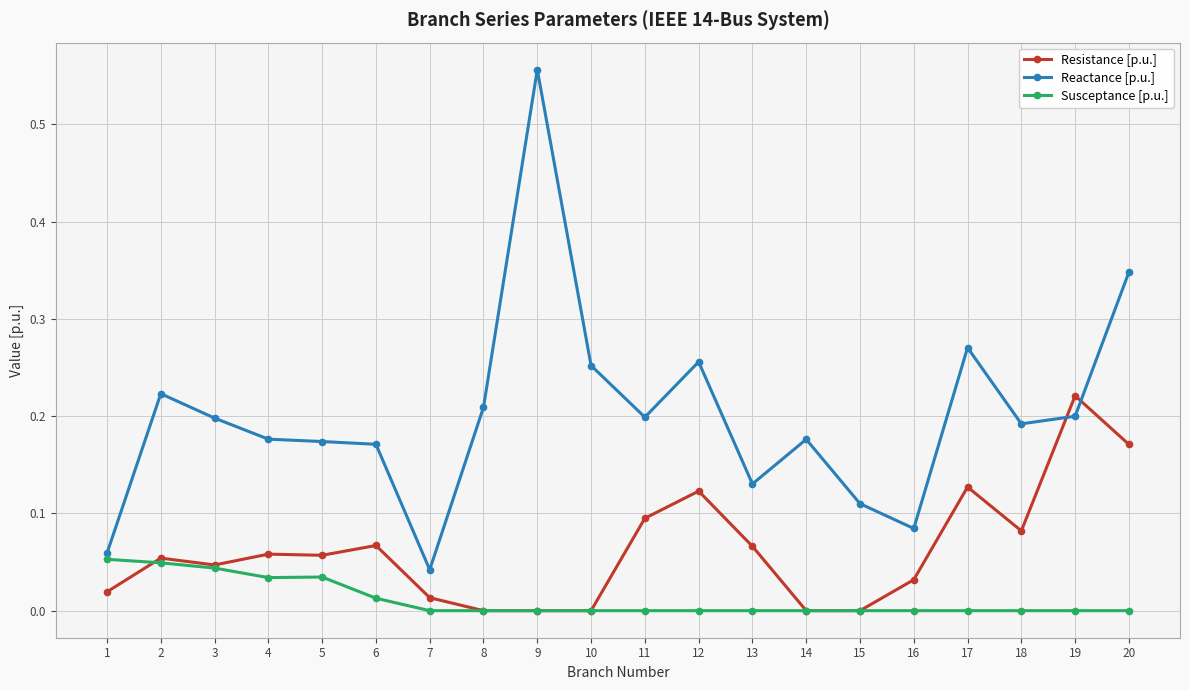

Is the value of Susceptance [p.u.] at 20 greater than the value of Resistance [p.u.] at 7?

No